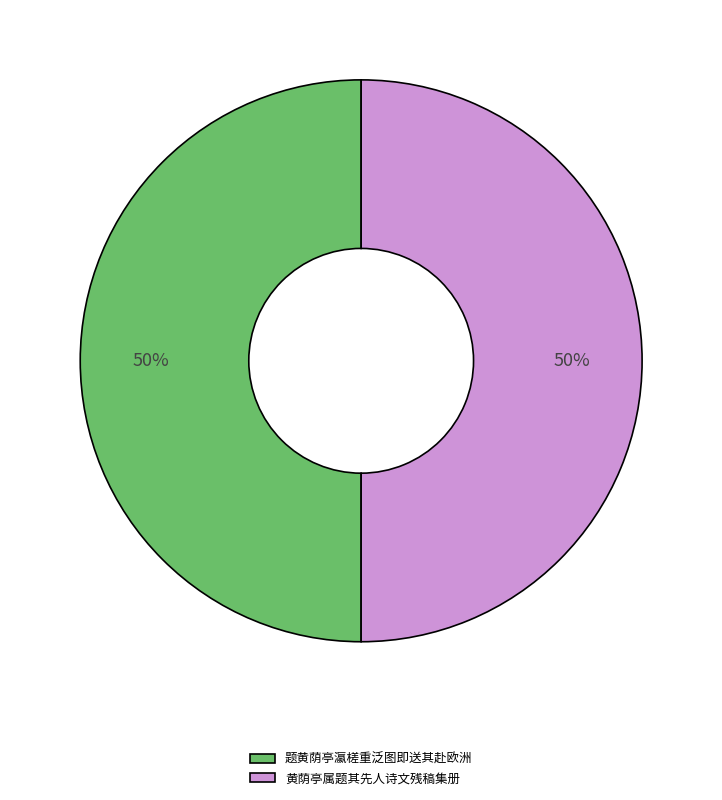

True or false: 黄荫亭属题其先人诗文残稿集册 accounts for 50% of the total.

True